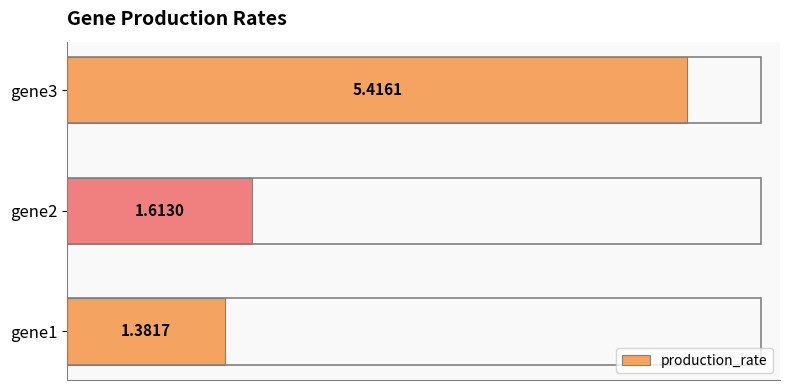

Rank the categories by value from highest to lowest.

gene3, gene2, gene1